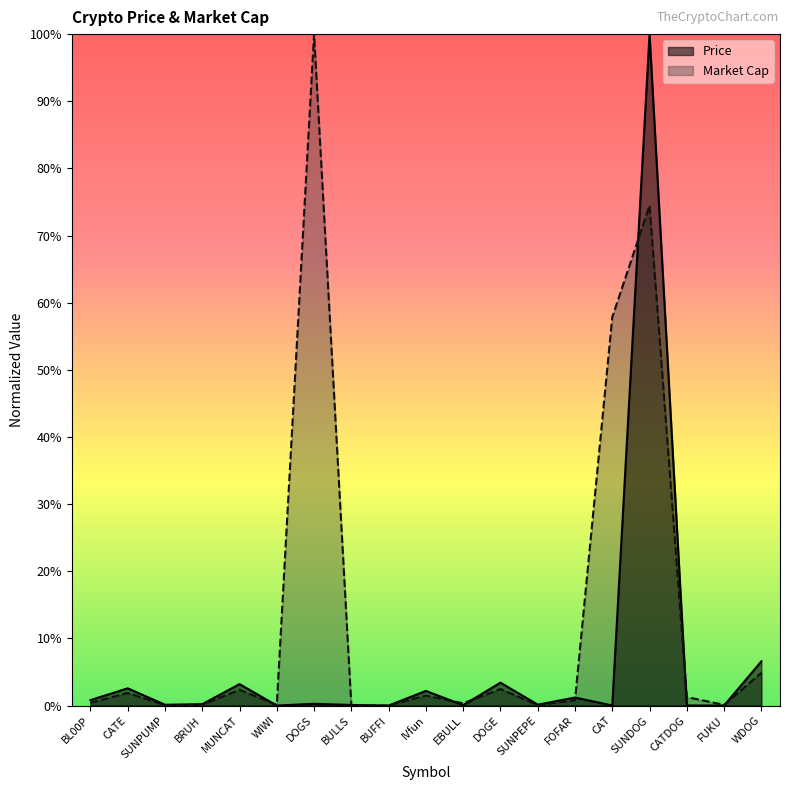

Which series has the largest total across all categories?

Market Cap